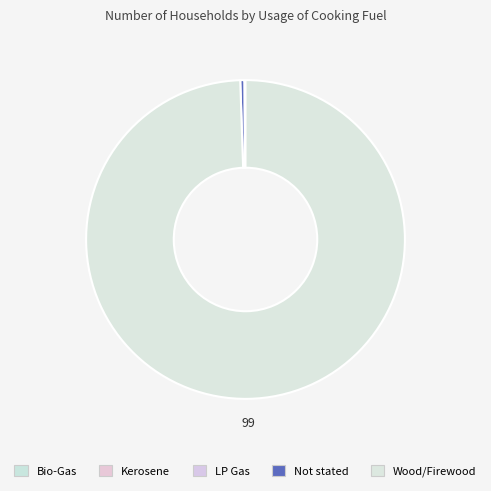

Is the sum of Not stated and Wood/Firewood greater than half?

Yes